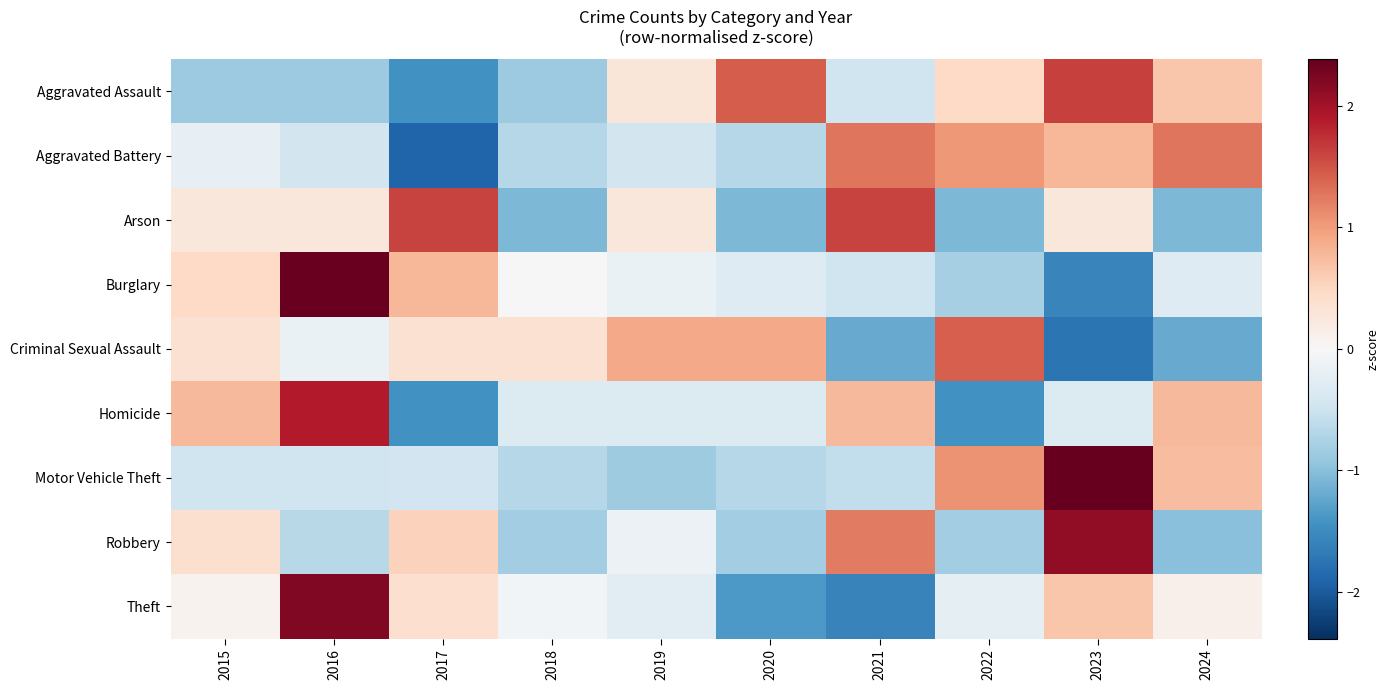

What is the difference between the highest and lowest values at 2020?

2.8